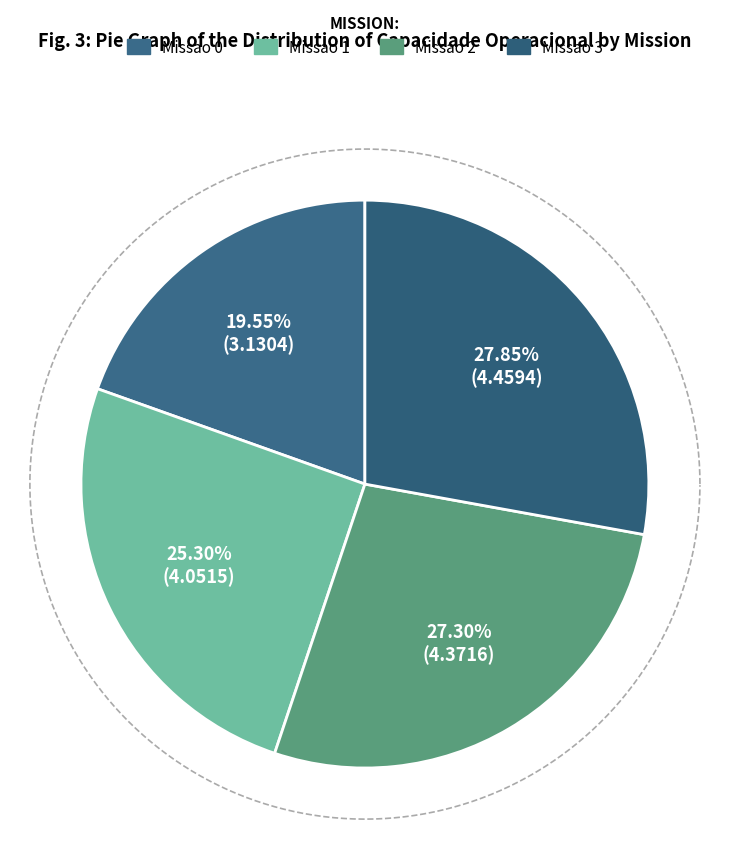

What is the smallest slice in the pie chart?

Missao 0